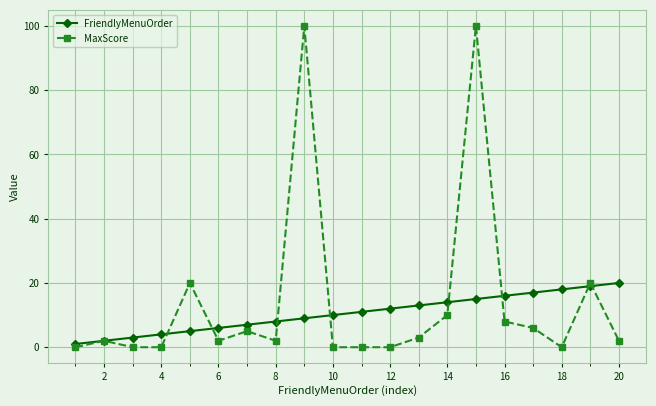

Which series has the widest spread of values?

MaxScore